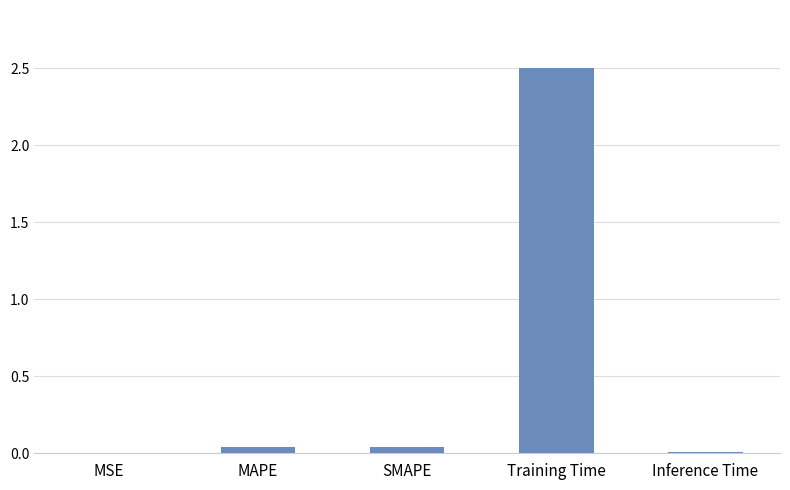

Which has a higher value, MSE or MAPE?

MAPE